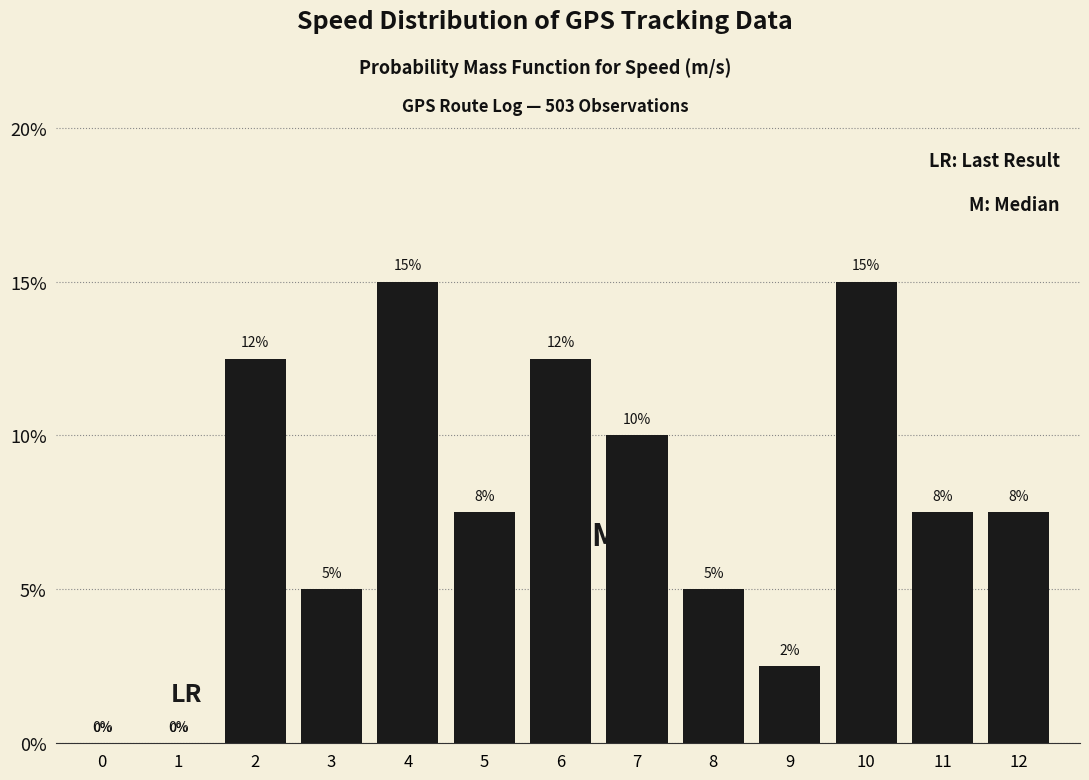

The chart shows a value of 7.5 at 11. True or false?

True